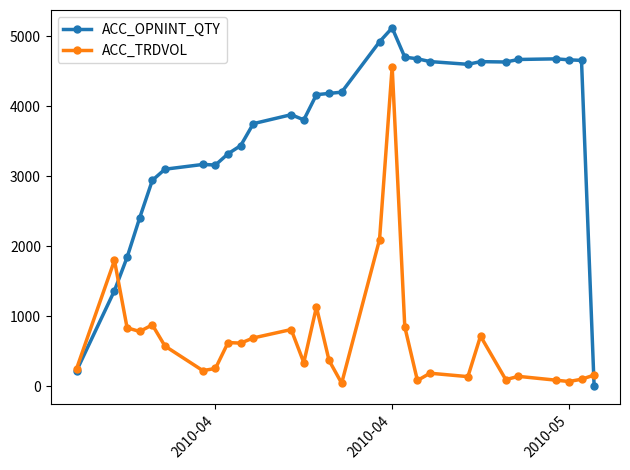

Which series has the widest spread of values?

ACC_OPNINT_QTY